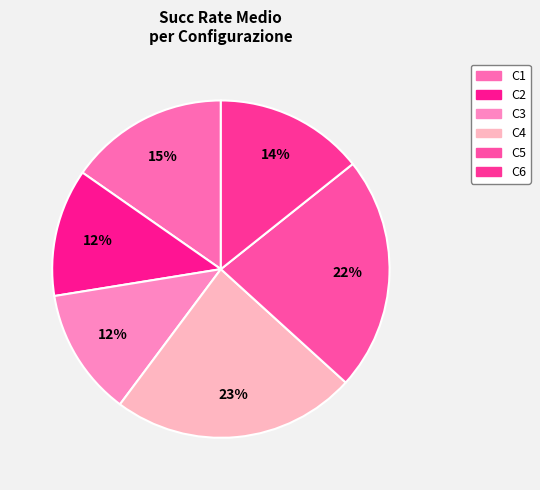

Rank the categories by value from lowest to highest.

C3, C2, C6, C1, C5, C4